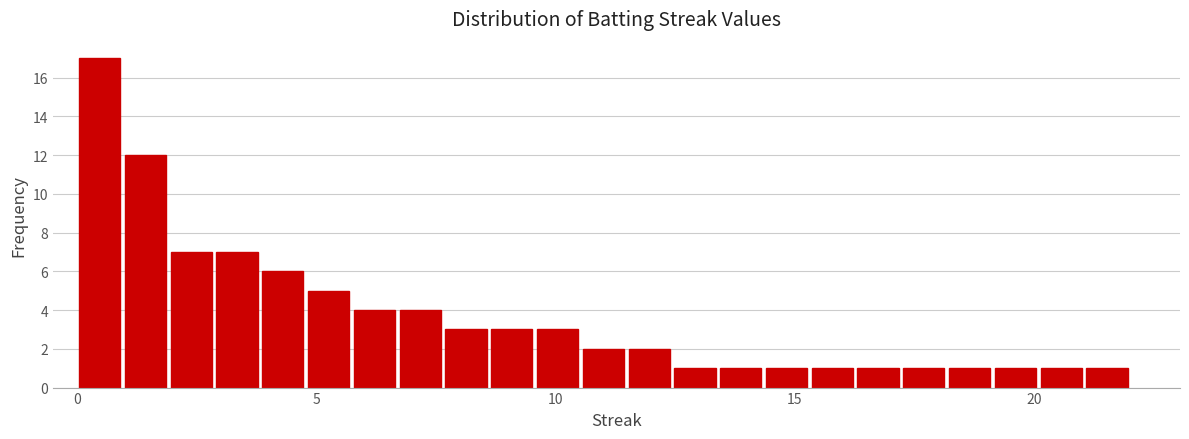

Around what value on the x-axis is the tallest bar? Give the approximate position of its centre, as read against the axis.

0.5